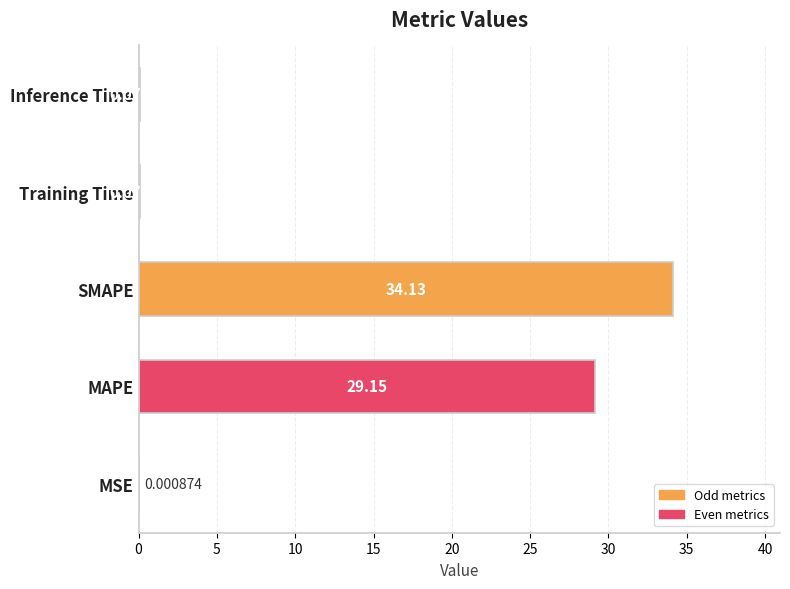

Which has a higher value, SMAPE or Training Time?

SMAPE